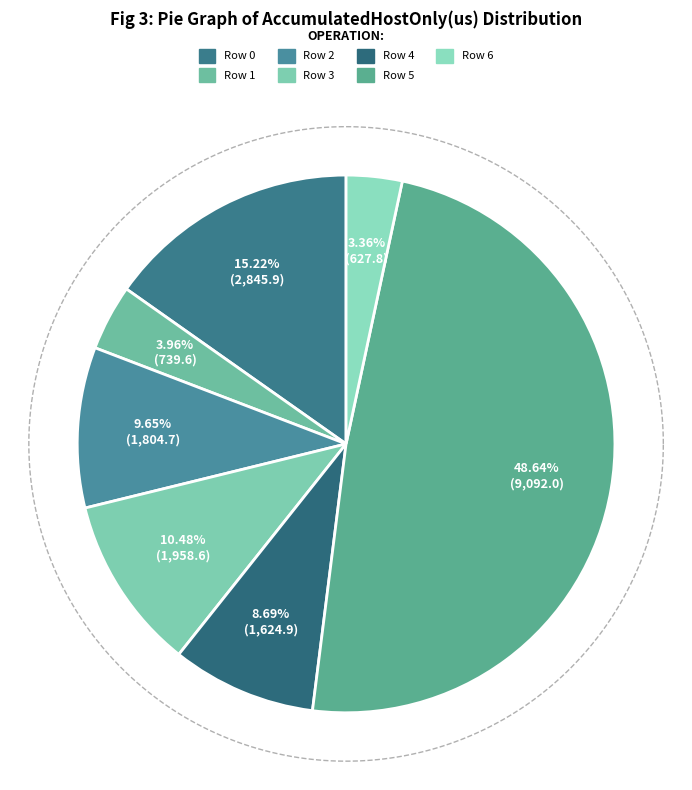

Rank the categories by value from lowest to highest.

Row 6, Row 1, Row 4, Row 2, Row 3, Row 0, Row 5